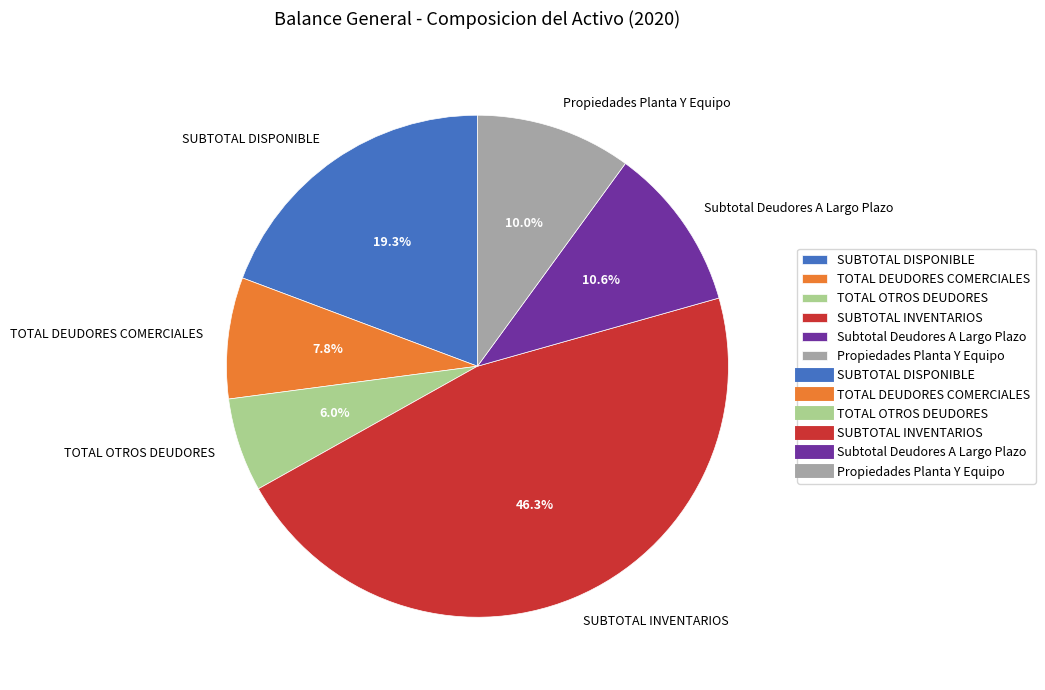

Is there any slice that represents more than half of the pie?

No